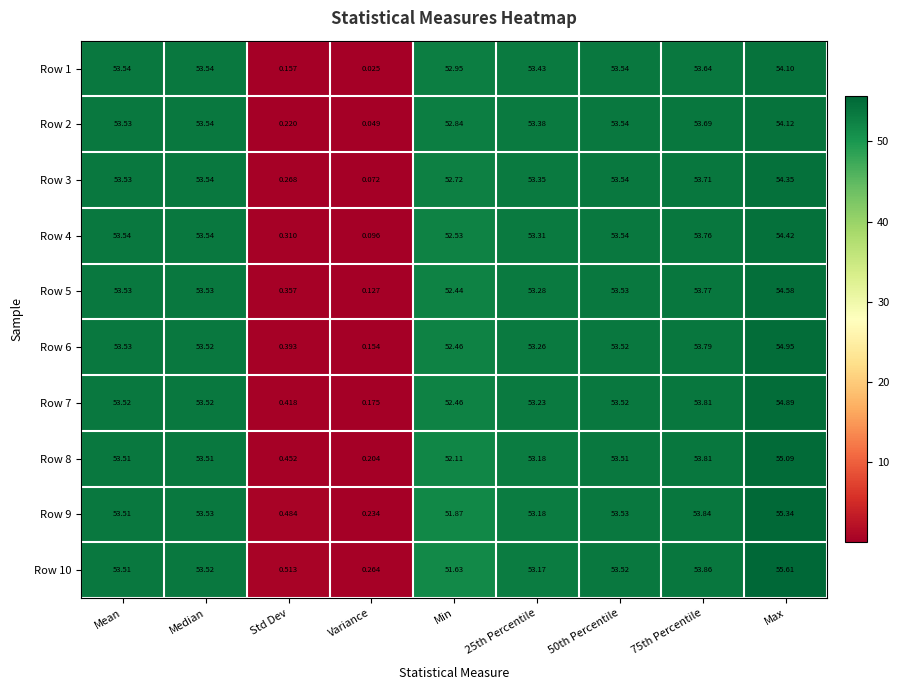

At which category does the chart reach its peak across all series?

Max